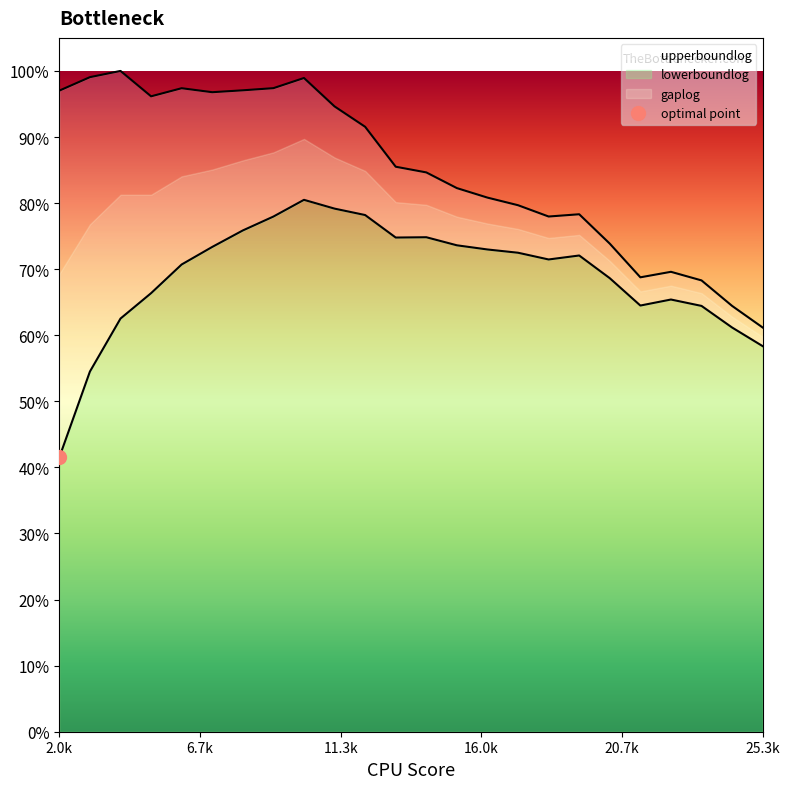

What is the sum of the lowerboundlog values at 6.07925 and 9.118875?

1.5